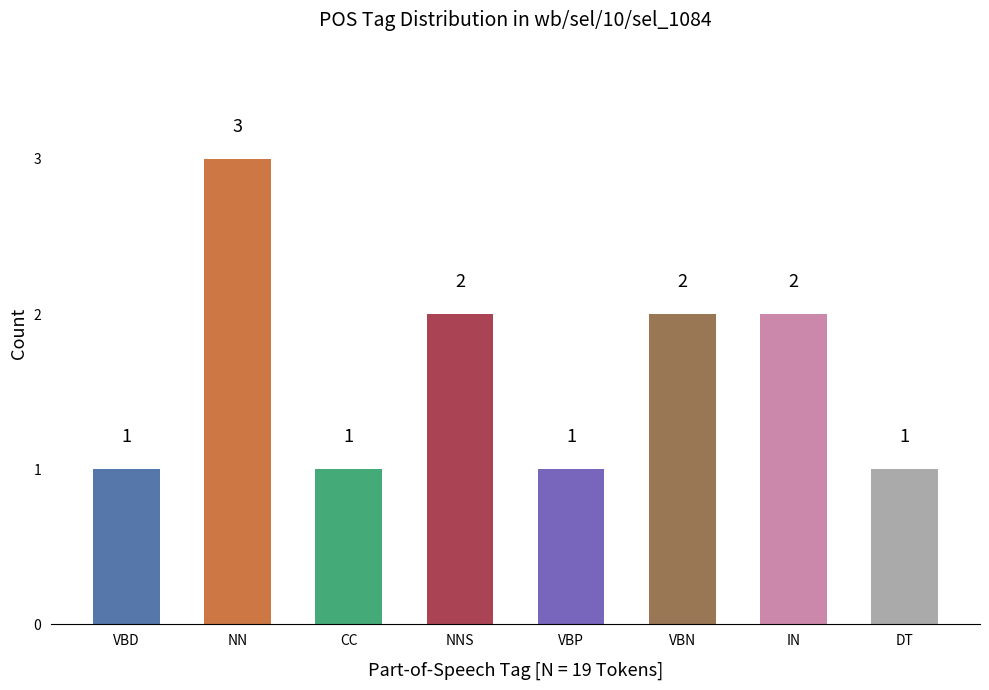

Reading left to right, what are all the values shown in this chart?

VBD=1	NN=3	CC=1	NNS=2	VBP=1	VBN=2	IN=2	DT=1